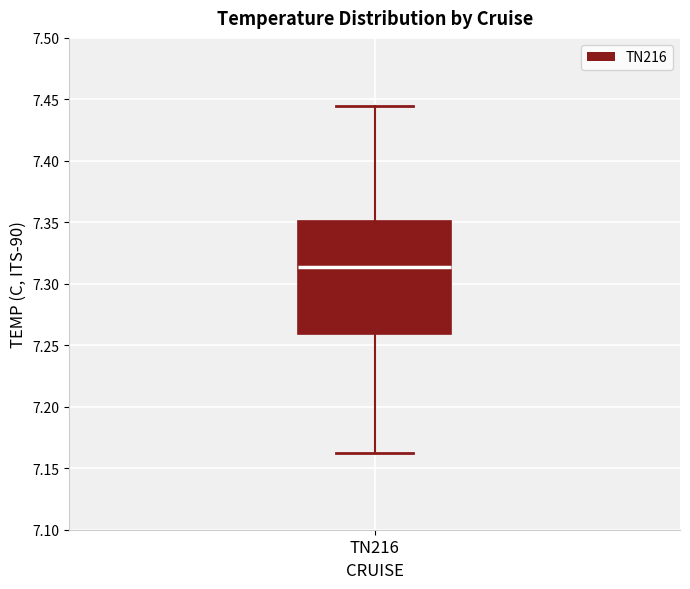

Transcribe this box plot: give where the median line is, the range the box spans, and where the two whiskers end, as read against the y-axis. The values are not printed on the chart, so give them approximately, as read against the axis.

median 7.315, box 7.260 to 7.350, whiskers 7.160 to 7.445